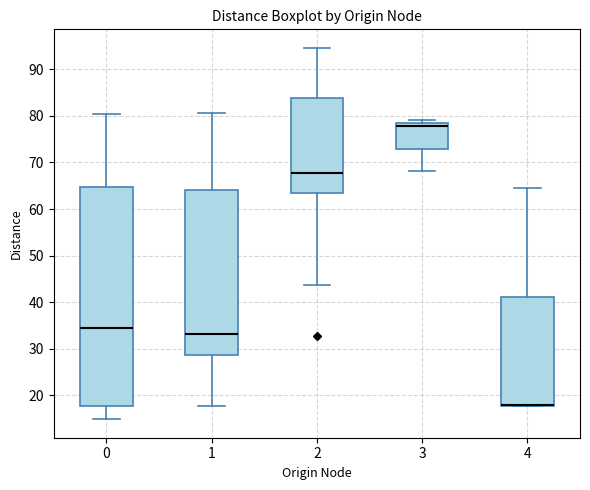

Reading left to right, transcribe this box plot: for each box, give where its median line is, the range the box spans, and where its two whiskers end, as read against the y-axis. The values are not printed on the chart, so give them approximately, as read against the axis.

0: median 34, box 18 to 65, whiskers 15 to 80
1: median 33, box 29 to 64, whiskers 18 to 81
2: median 68, box 63 to 84, whiskers 44 to 95
3: median 78 (just below the box's upper edge), box 73 to 78, whiskers 68 to 79
4: median 18 (drawn on the box's lower edge), box 18 to 41, whiskers 18 to 64